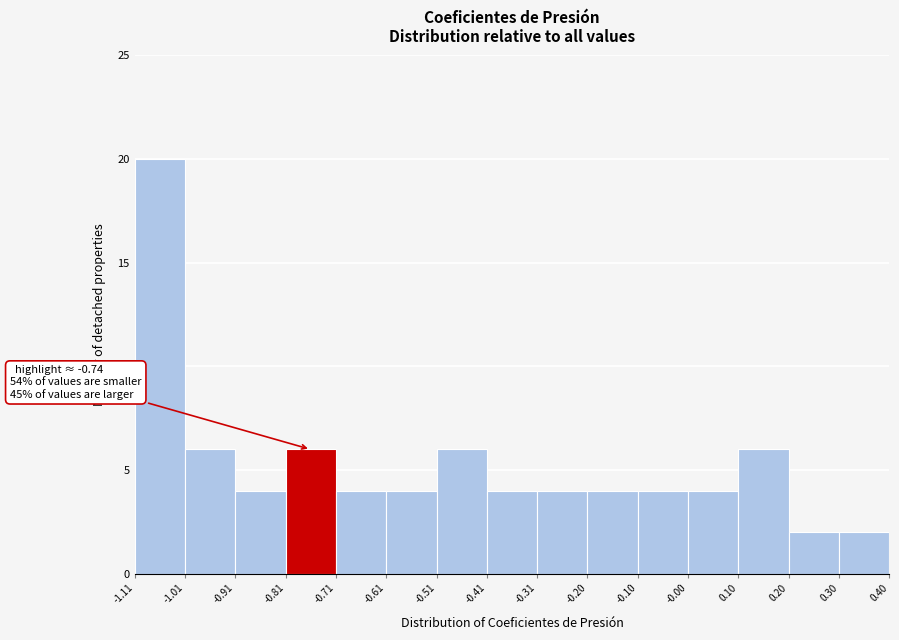

Over which range of the x-axis is the bar tallest?

-1.11 to -1.01